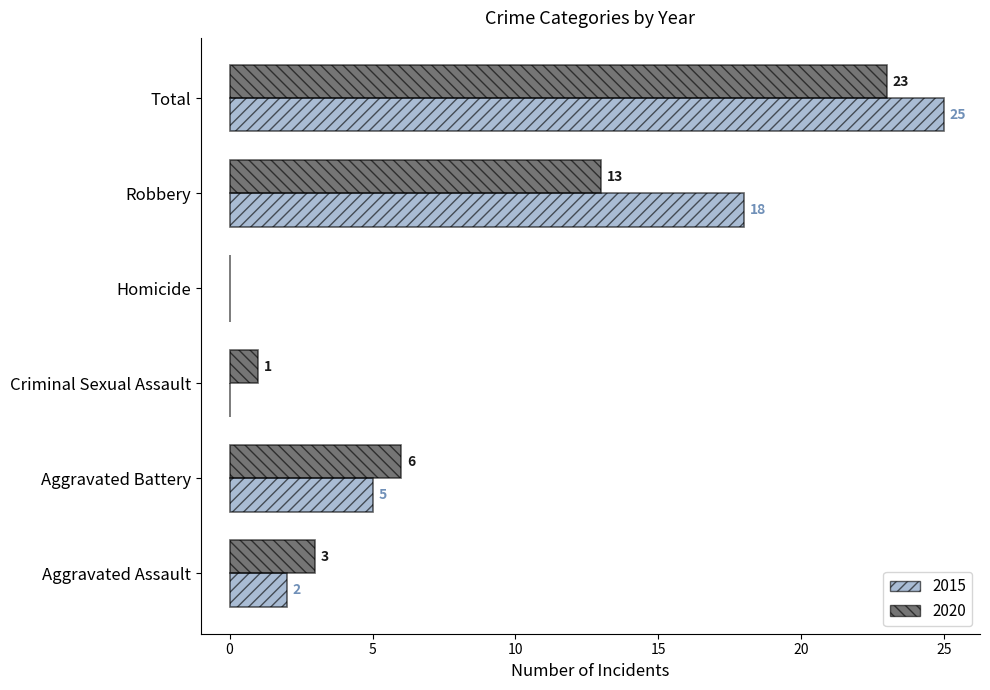

What is the total value across all series at Aggravated Assault?

5